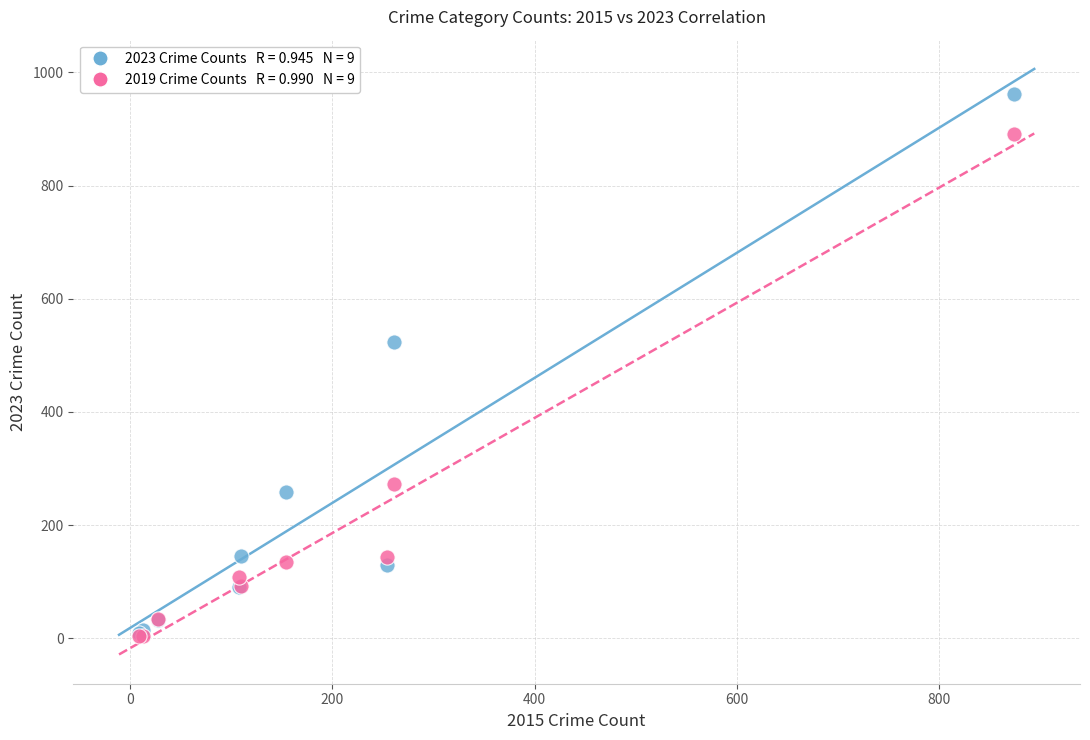

Across all series, what Y value is closest to 483?

524